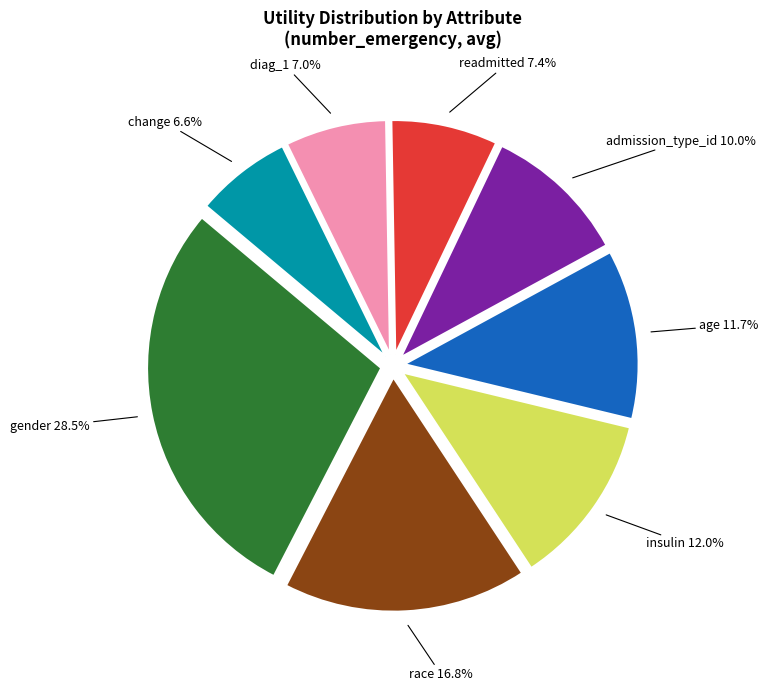

What portion of the pie excludes change?

93.4%